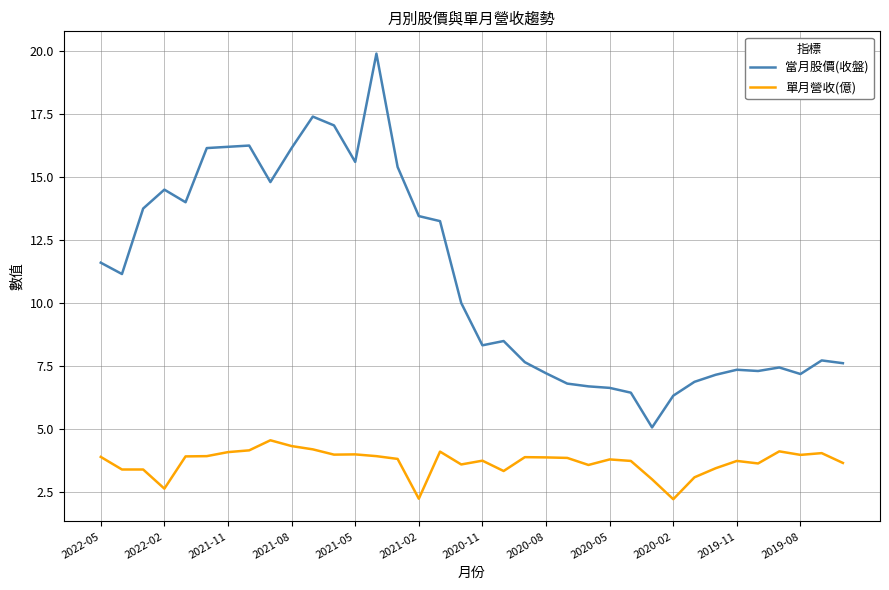

True or false: 單月營收(億) and 當月股價(收盤) intersect in this chart.

False